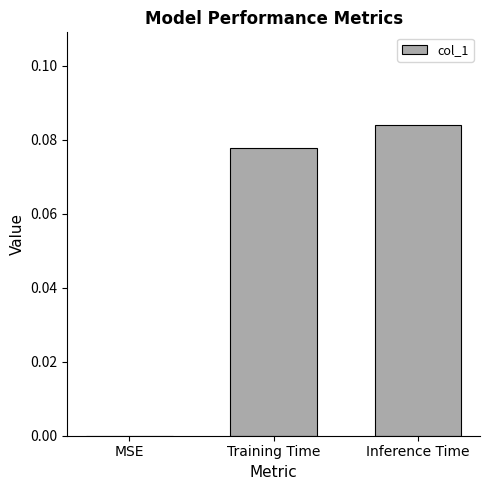

The value at Inference Time is 0.0. True or false?

False